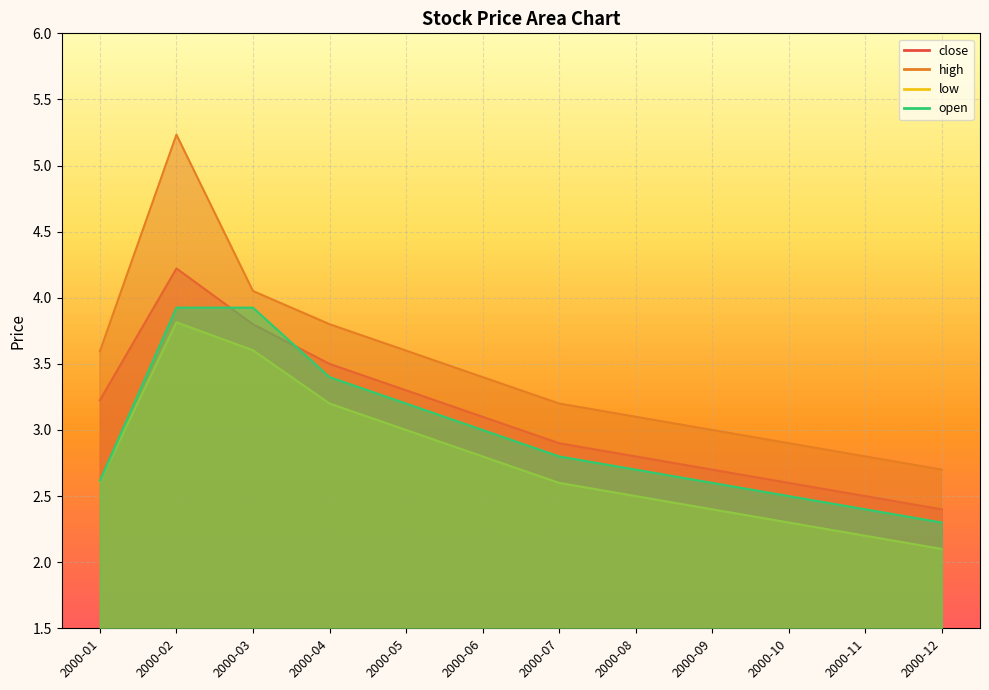

List the labels in order of high value, smallest first.

2000-12, 2000-11, 2000-10, 2000-09, 2000-08, 2000-07, 2000-06, 2000-01, 2000-05, 2000-04, 2000-03, 2000-02